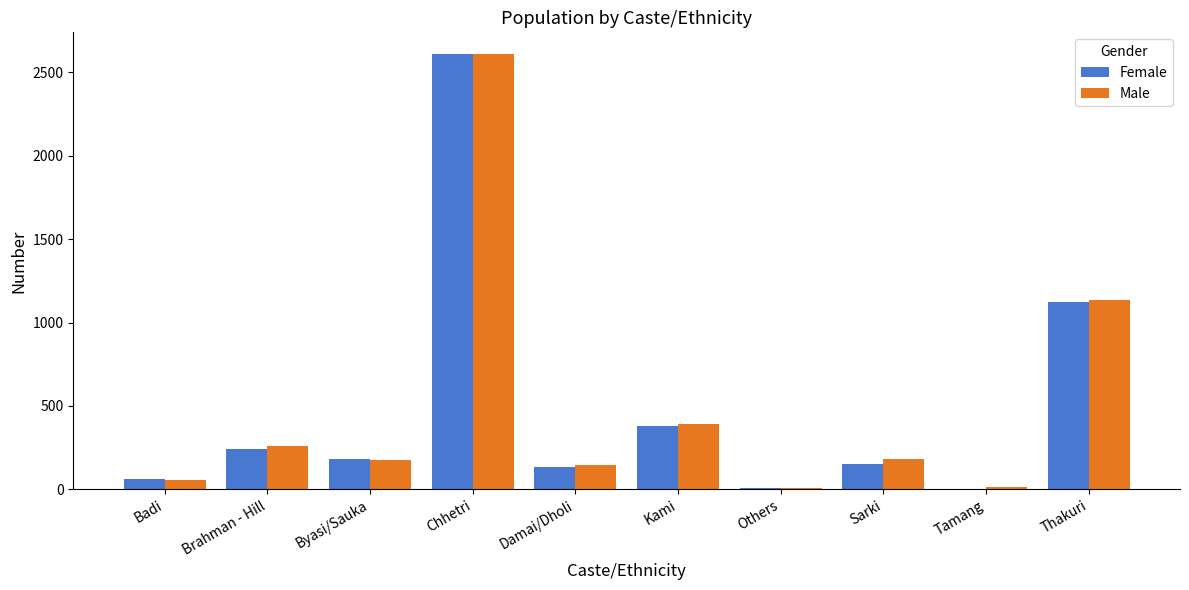

True or false: Female has a value of 133 at Damai/Dholi.

True